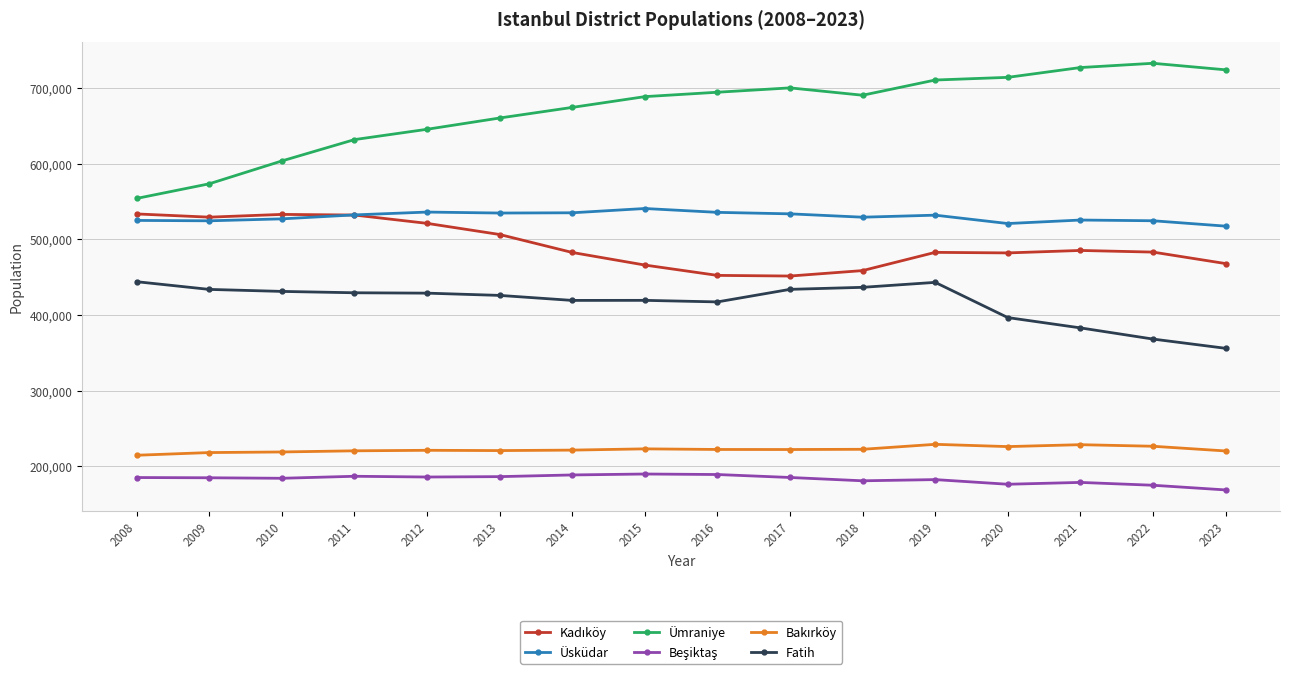

What is the value of the Üsküdar point at the 2nd from the left?

524379